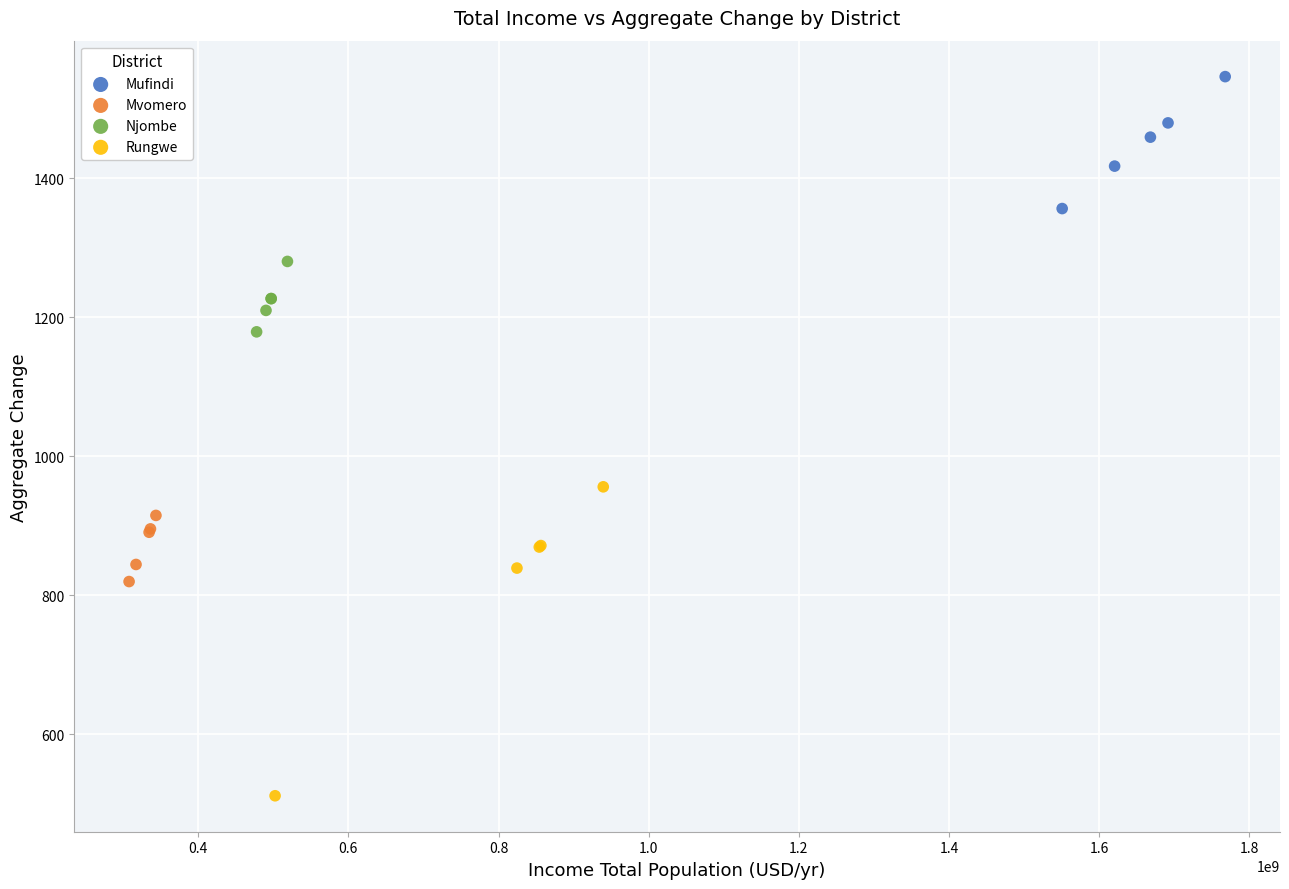

Which series contains the highest Y value?

Mufindi